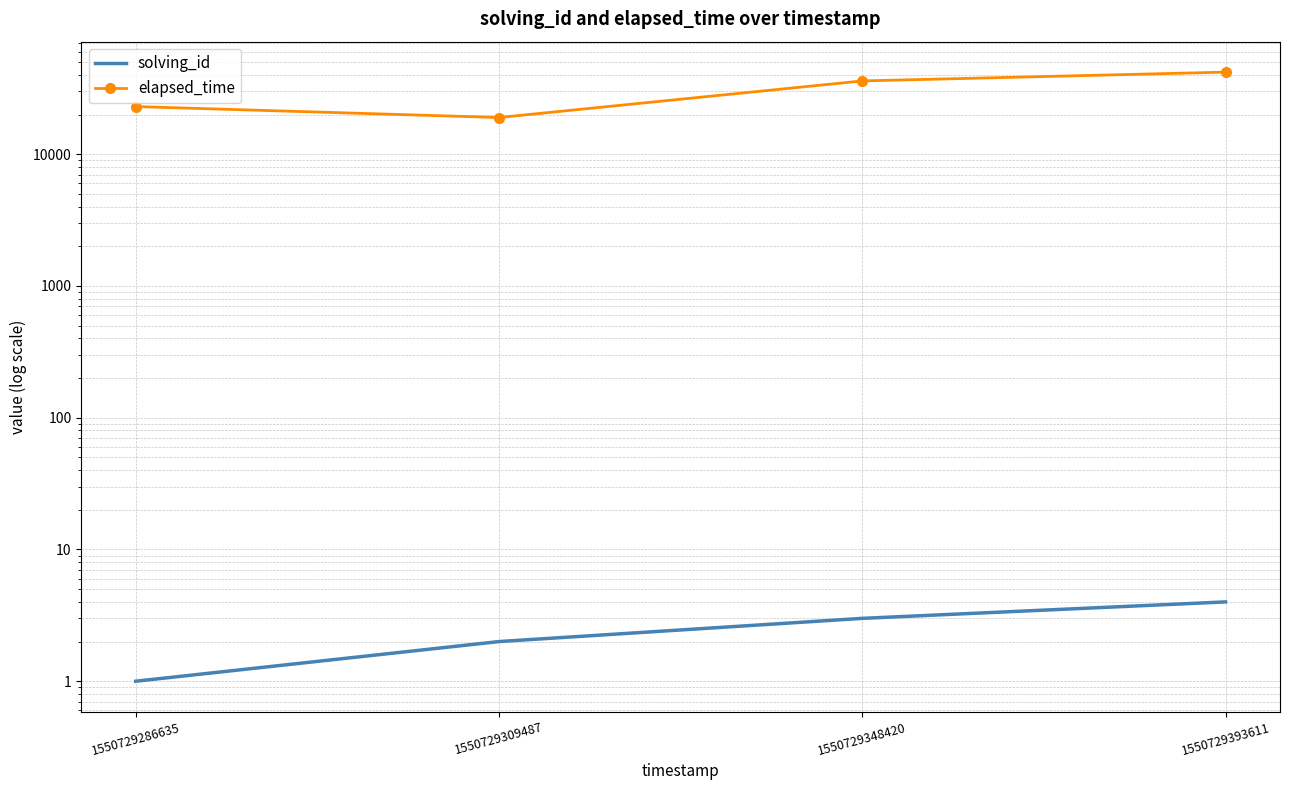

Count the elapsed_time values in the range 23000 to 42000.

3